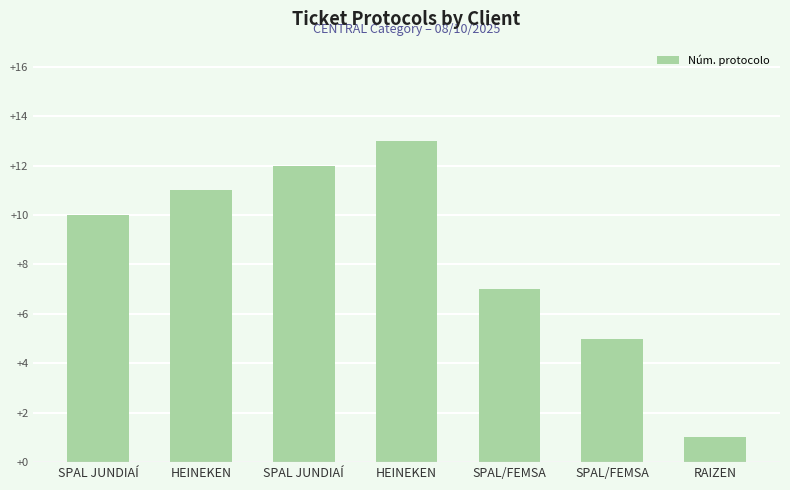

How many values are below 10?

3